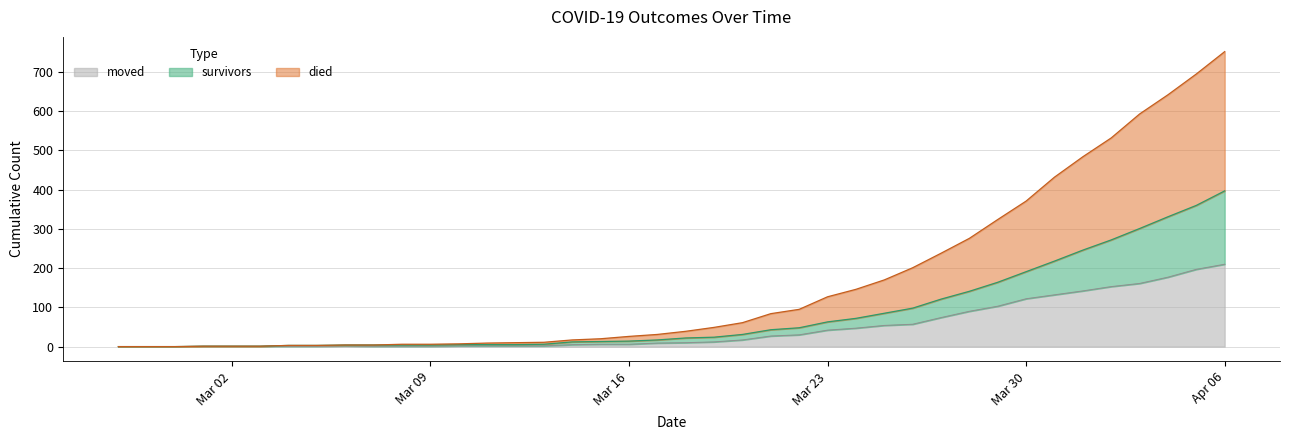

What is the label of the 11th point from the right?

2020-03-27